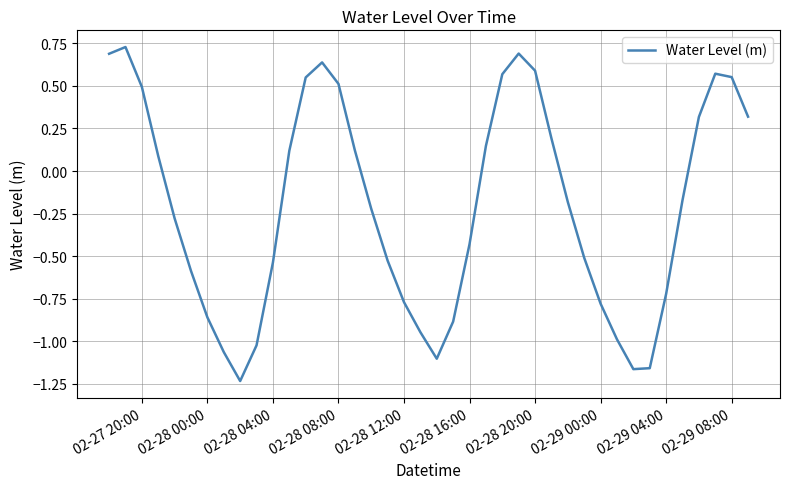

How many series are shown in this chart?

1